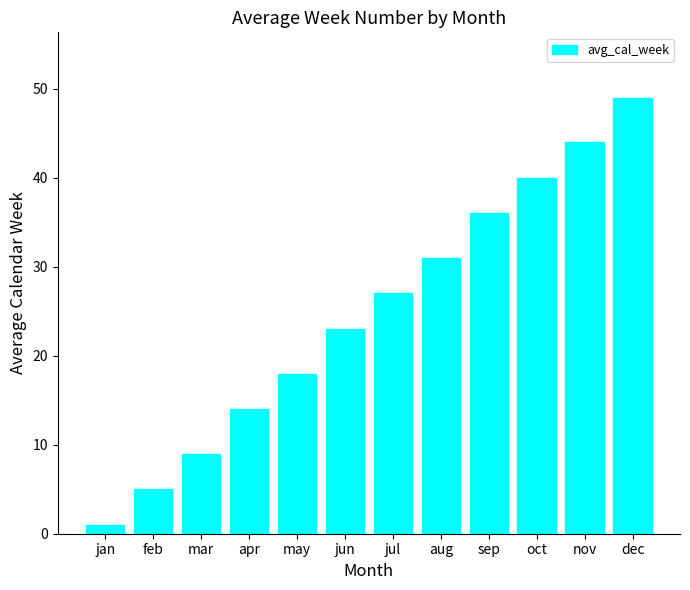

Reading left to right, list all the values displayed in this chart.

jan=1	feb=5	mar=9	apr=14	may=18	jun=23	jul=27	aug=31	sep=36	oct=40	nov=44	dec=49